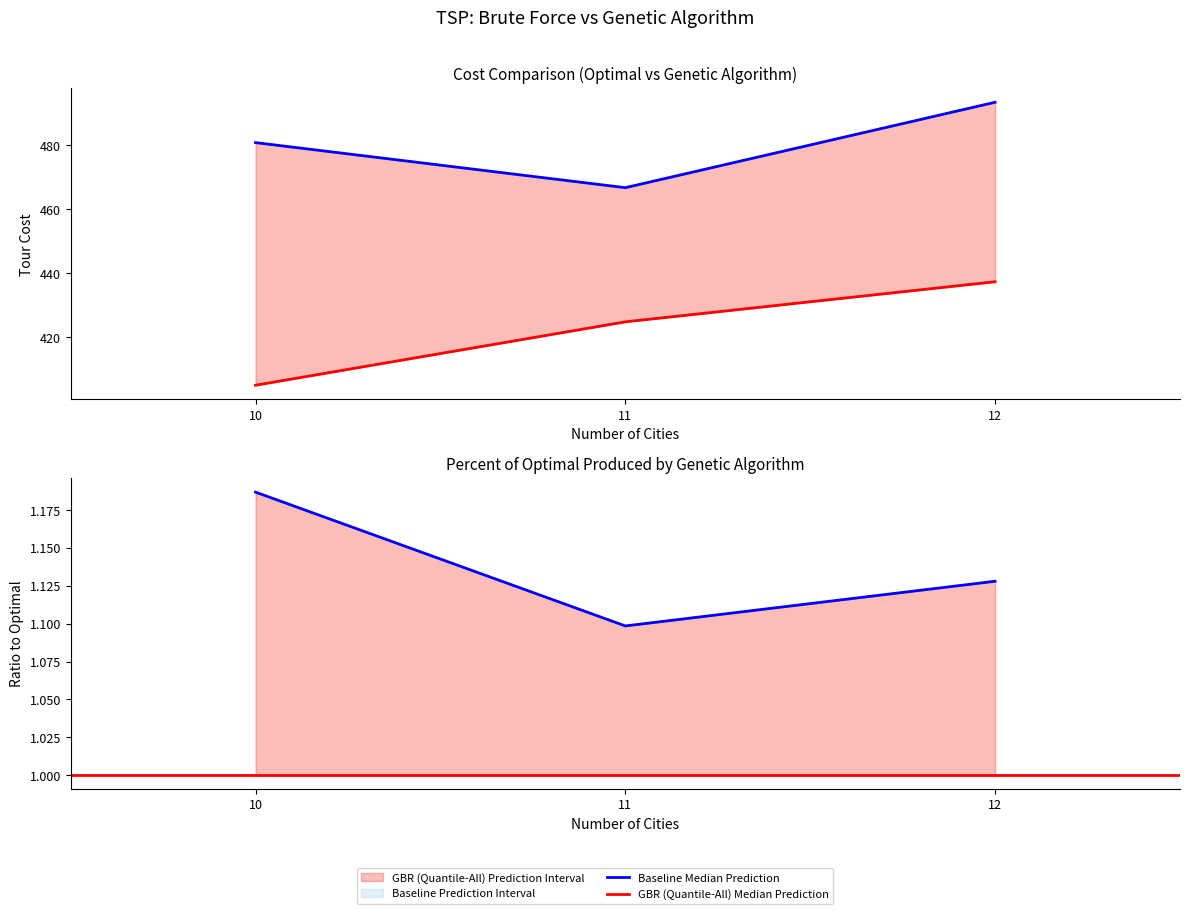

What is the sum of the cost from genetic algo. values at 10 and 12?

974.2